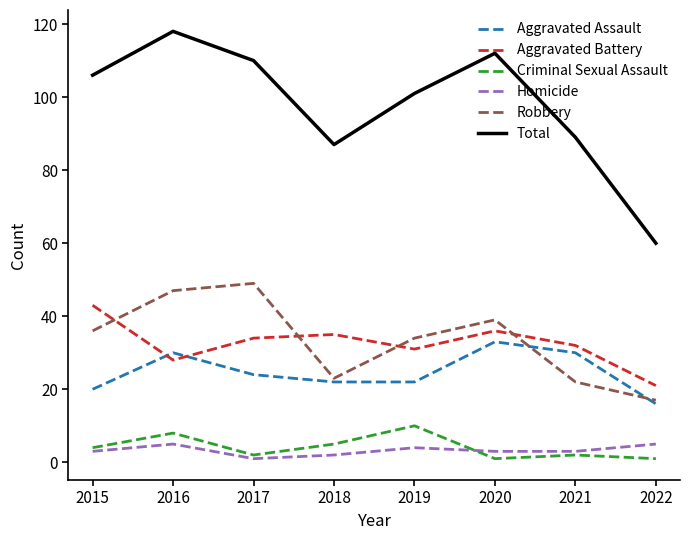

Is it true that Aggravated Battery equals 32 at 2021?

True